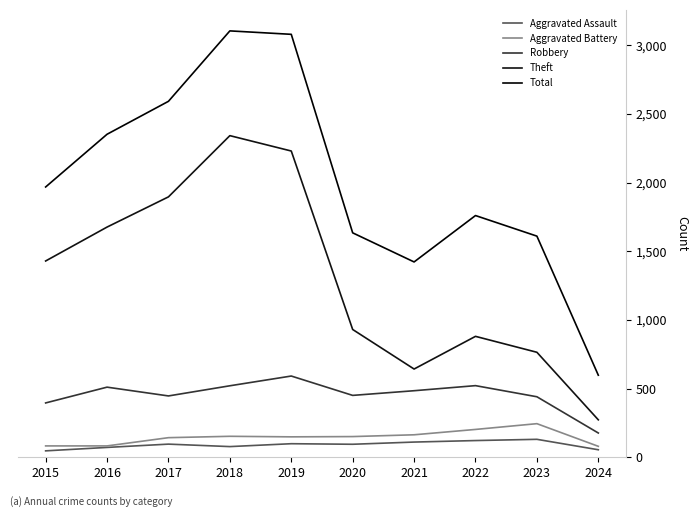

True or false: Aggravated Assault has more than 0 points higher than both neighbors.

True